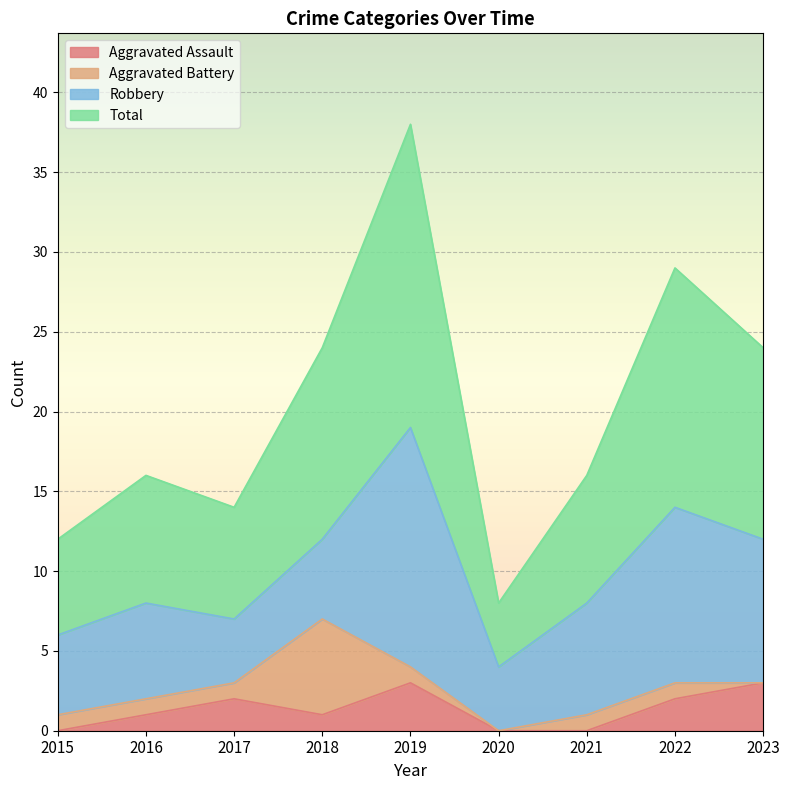

Rank the categories by Aggravated Assault value from highest to lowest.

2019, 2023, 2017, 2022, 2016, 2018, 2015, 2020, 2021